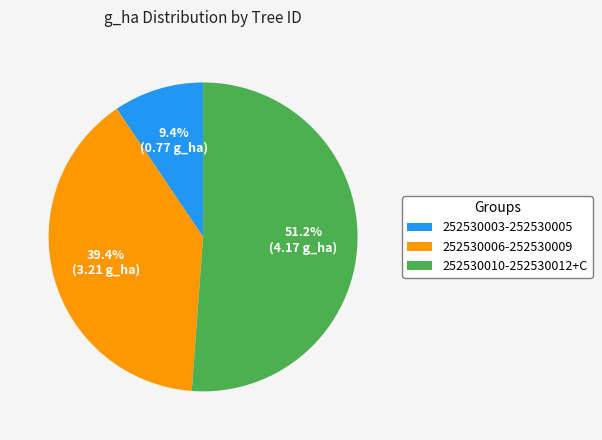

Which category has the biggest portion of the pie?

252530010-252530012+C